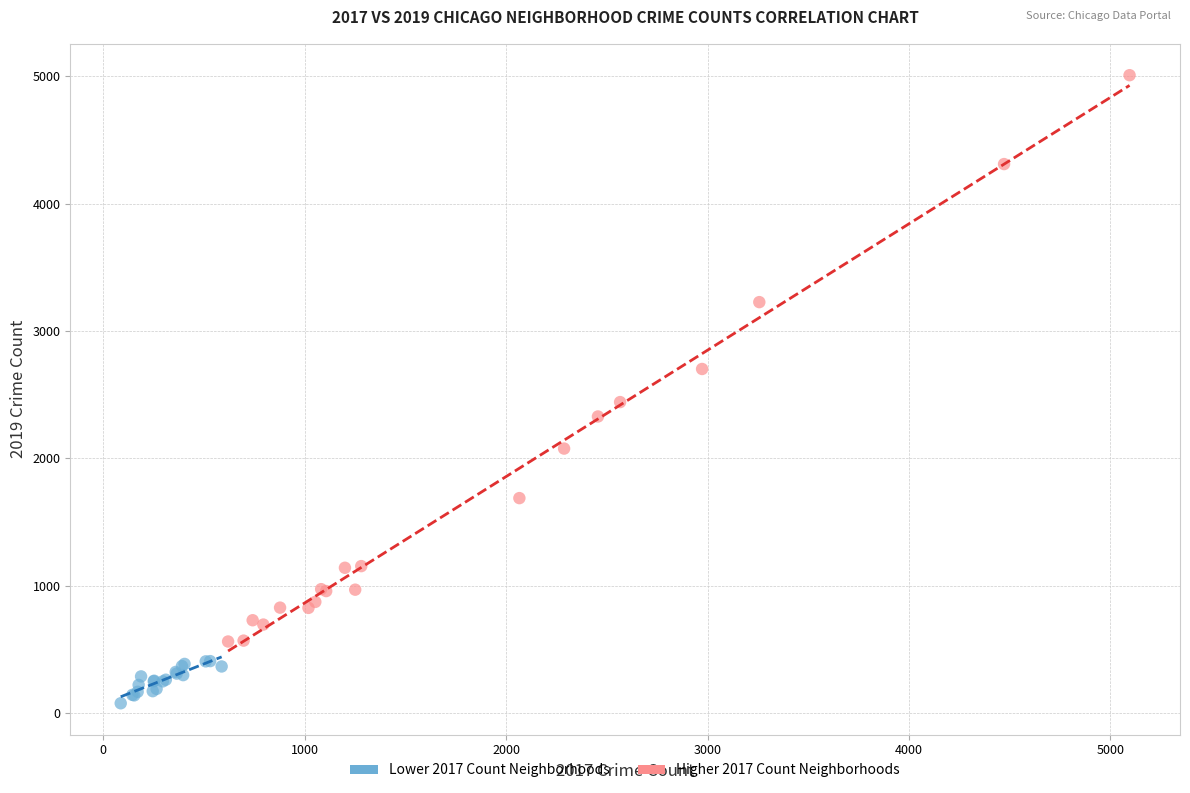

Which series has the widest spread of Y values?

Higher 2017 Count Neighborhoods